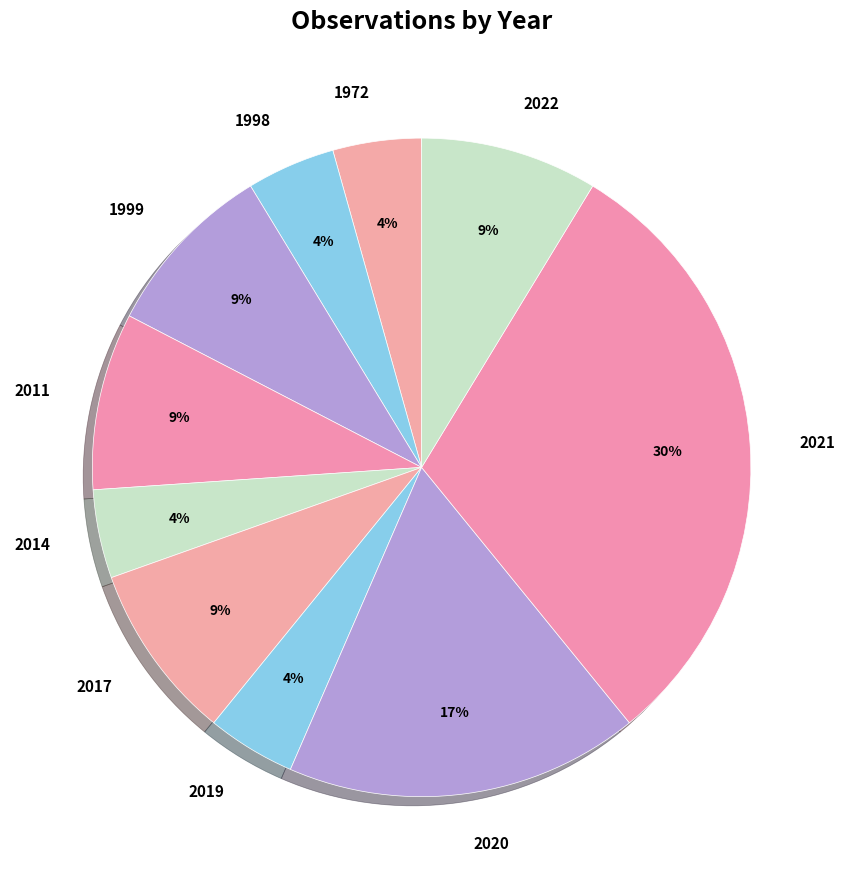

Do 2017 and 2020 together represent more than half of the pie?

No